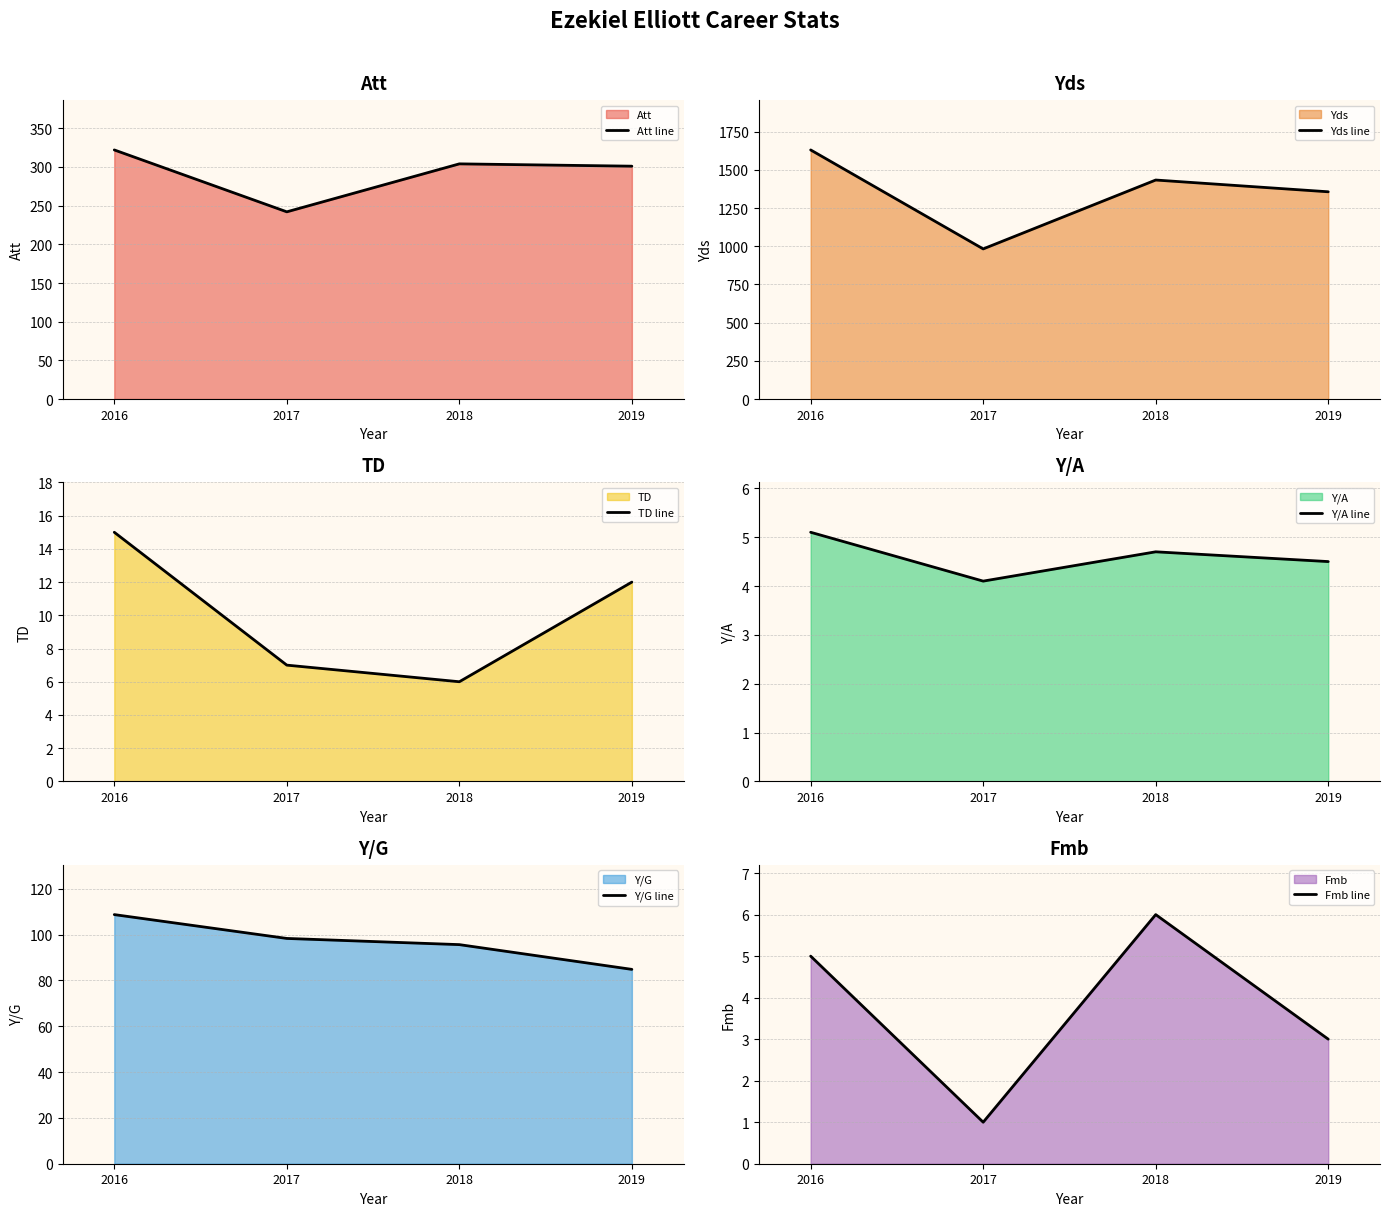

Rank the series by their maximum value, from lowest to highest.

Y/A line, Fmb line, TD line, Y/G line, Att line, Yds line